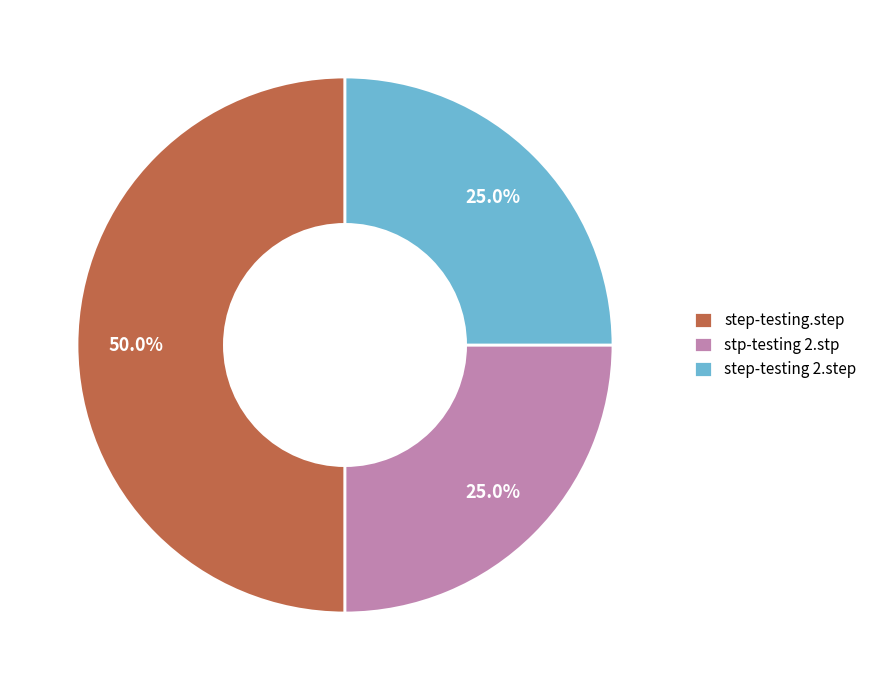

Count the number of slices in the pie.

3